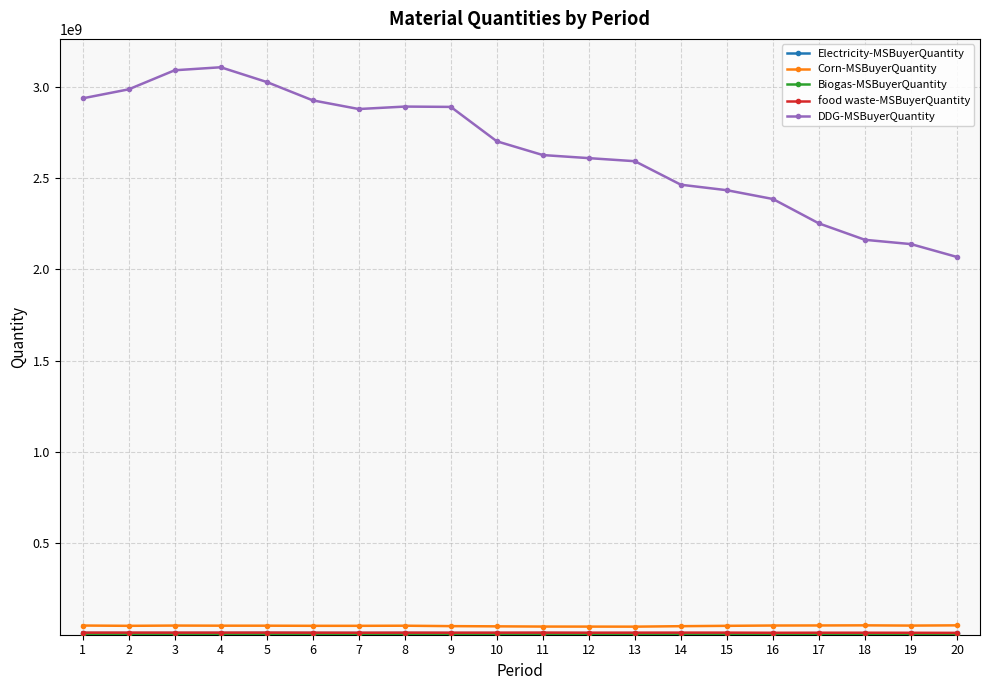

True or false: Corn-MSBuyerQuantity and DDG-MSBuyerQuantity intersect in this chart.

False